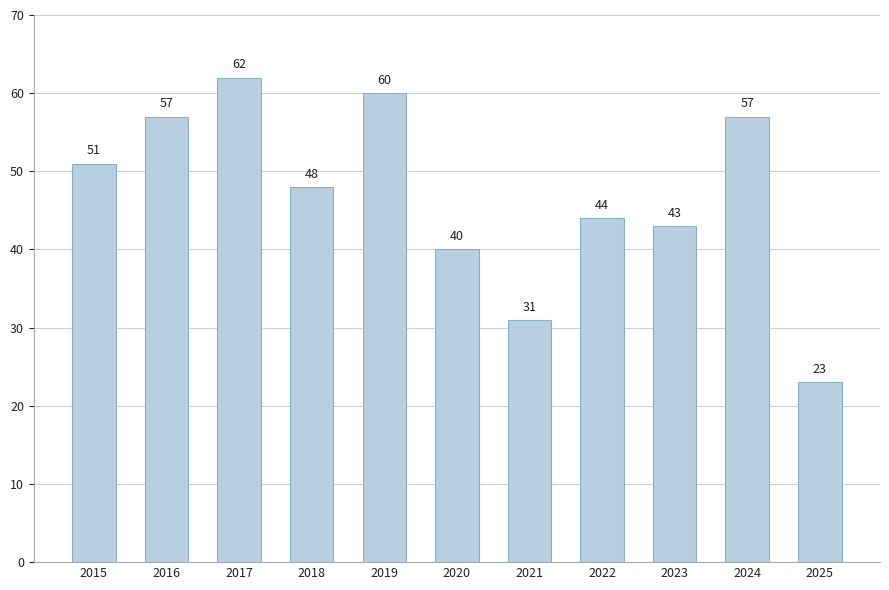

Approximately how many times larger is the value at 2016 compared to 2023?

1.3